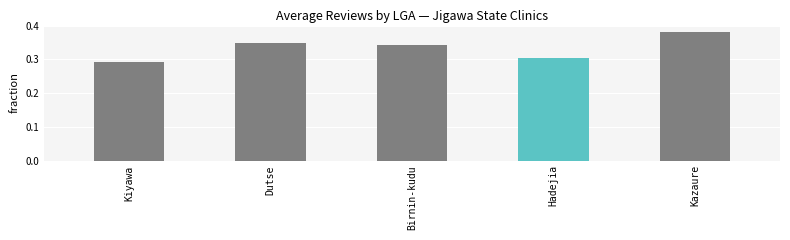

Which label corresponds to the largest value in the chart?

Kazaure